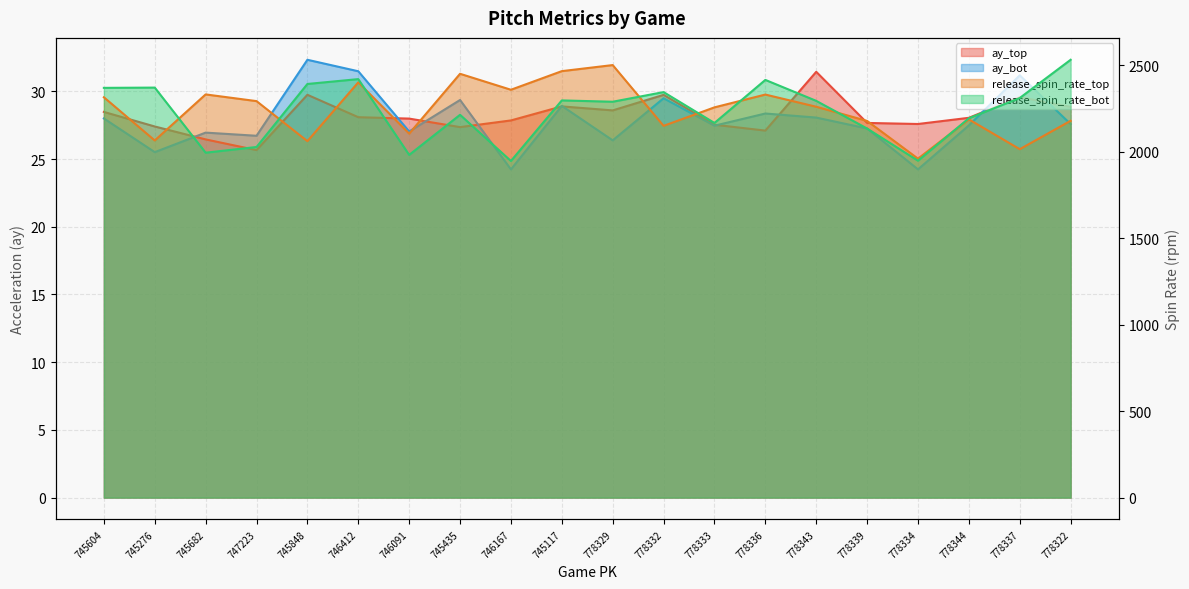

At 745604, list the series in order from largest to smallest.

release_spin_rate_bot, release_spin_rate_top, ay_top, ay_bot